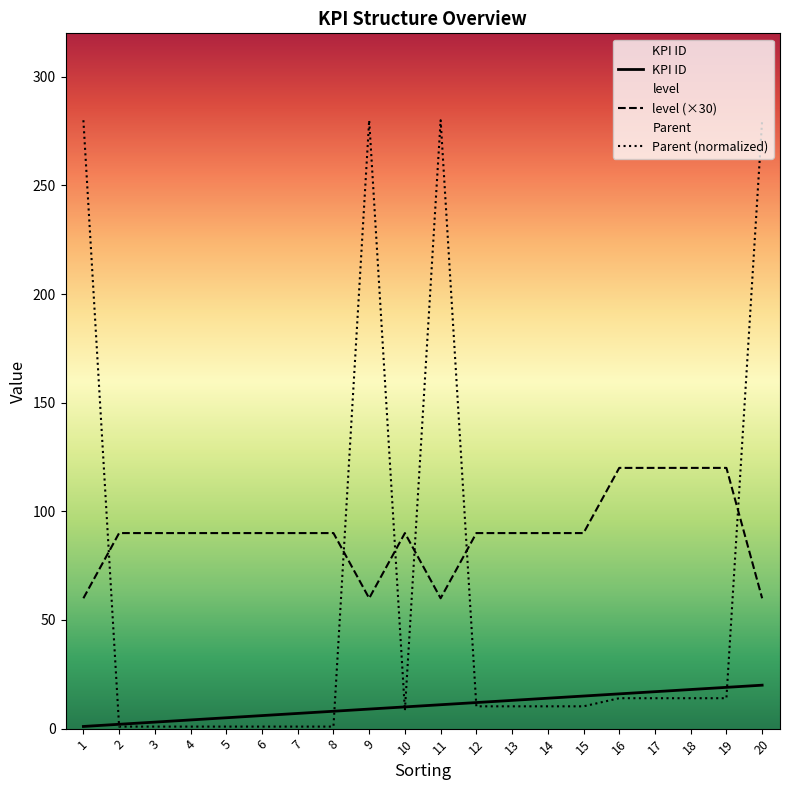

True or false: level and KPI ID cross at least once.

False